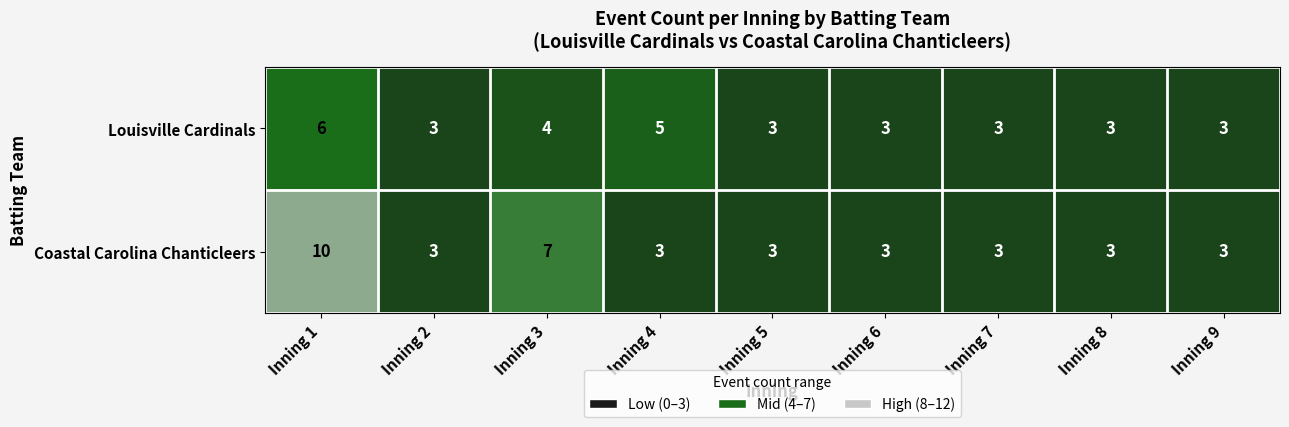

What is the total value across all series at Inning 9?

6